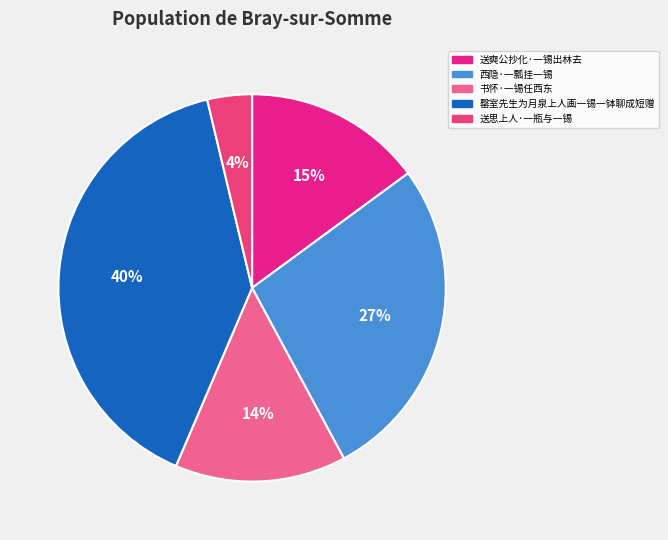

True or false: 送思上人·一瓶与一锡 accounts for 4% of the total.

True